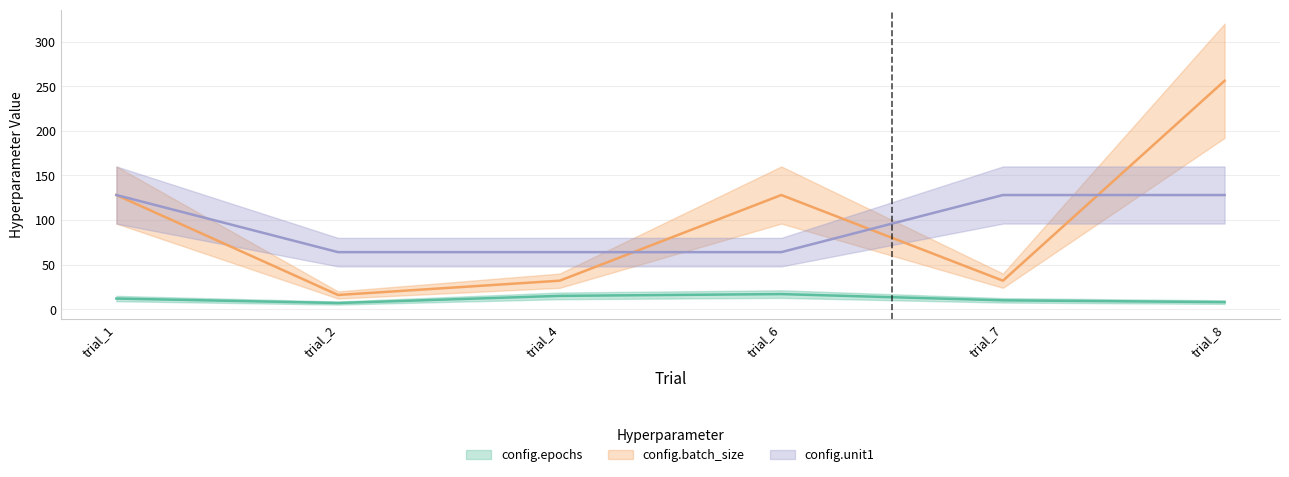

Between which two adjacent categories do config.unit1 and config.batch_size first intersect?

trial_4 and trial_6